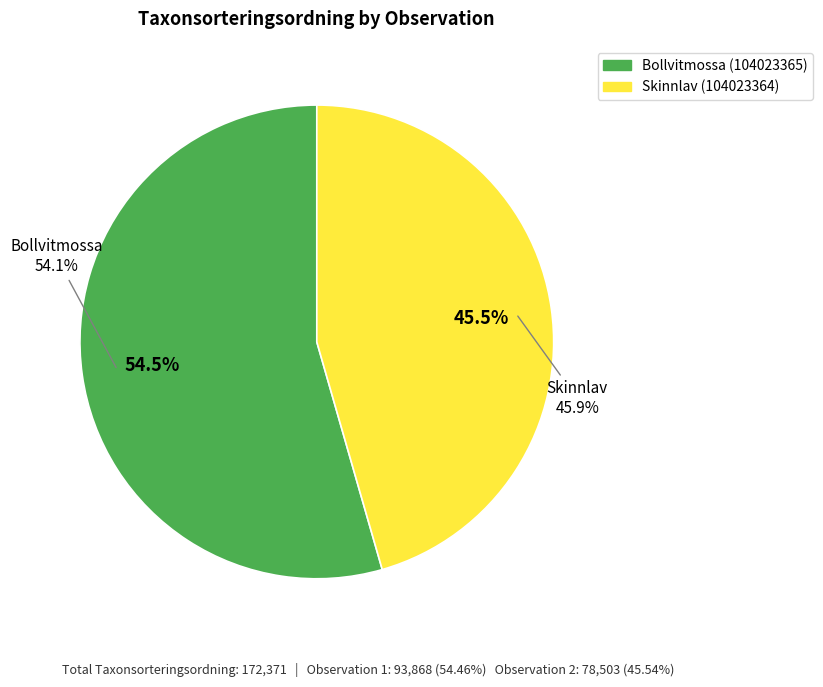

Rank the categories by value from highest to lowest.

Bollvitmossa (104023365), Skinnlav (104023364)